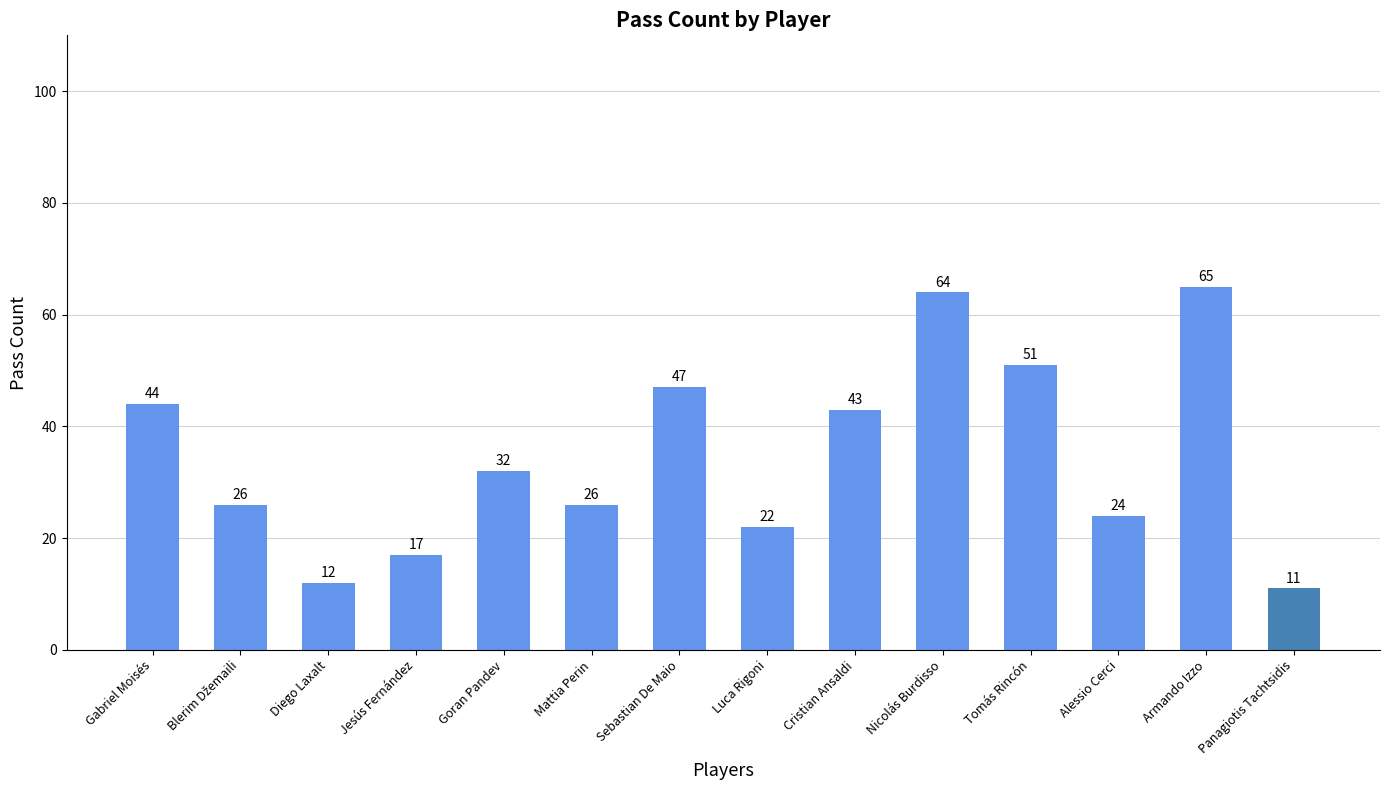

What is the difference between the second highest and minimum values?

53